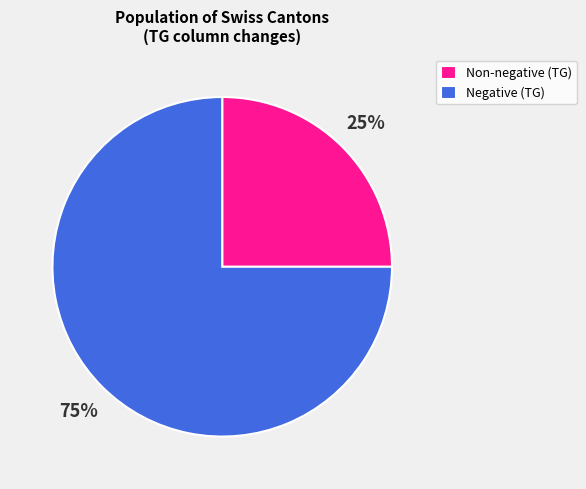

Rank the categories by value from lowest to highest.

Non-negative (TG), Negative (TG)